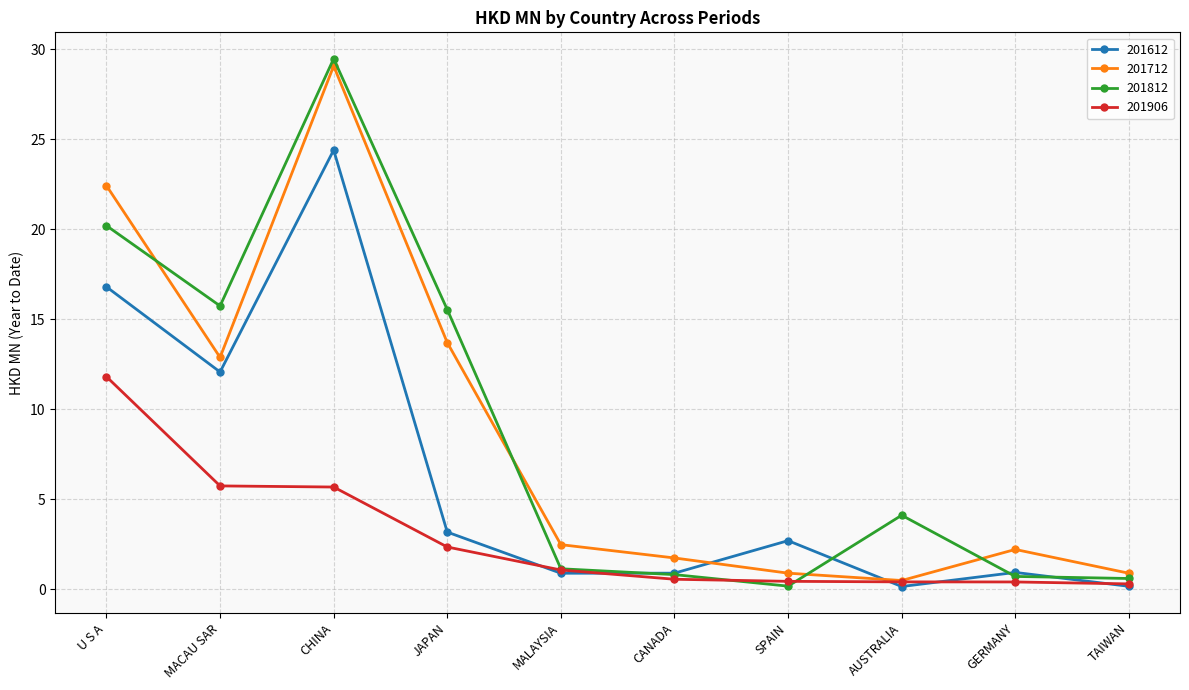

What is the difference between the maximum and second lowest values in the 201812 series?

28.9